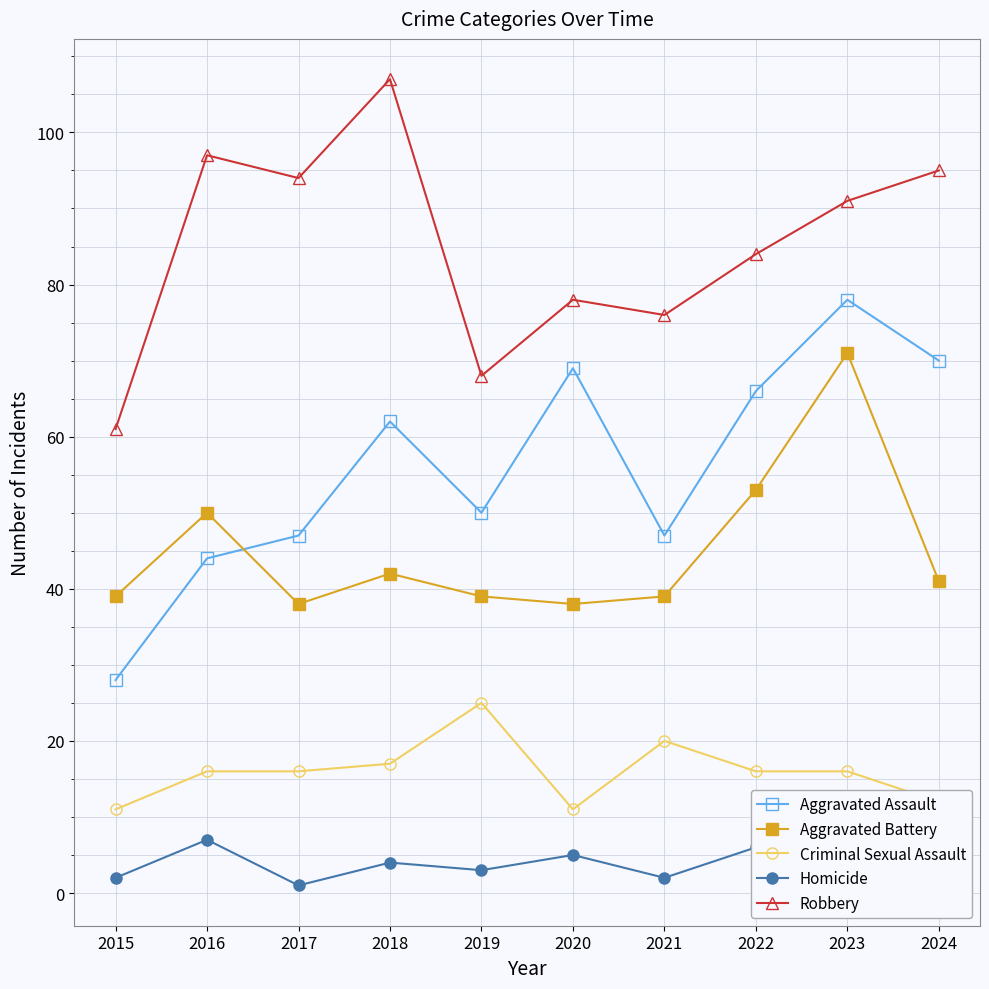

True or false: Aggravated Assault has more than 1 interior local peaks.

True